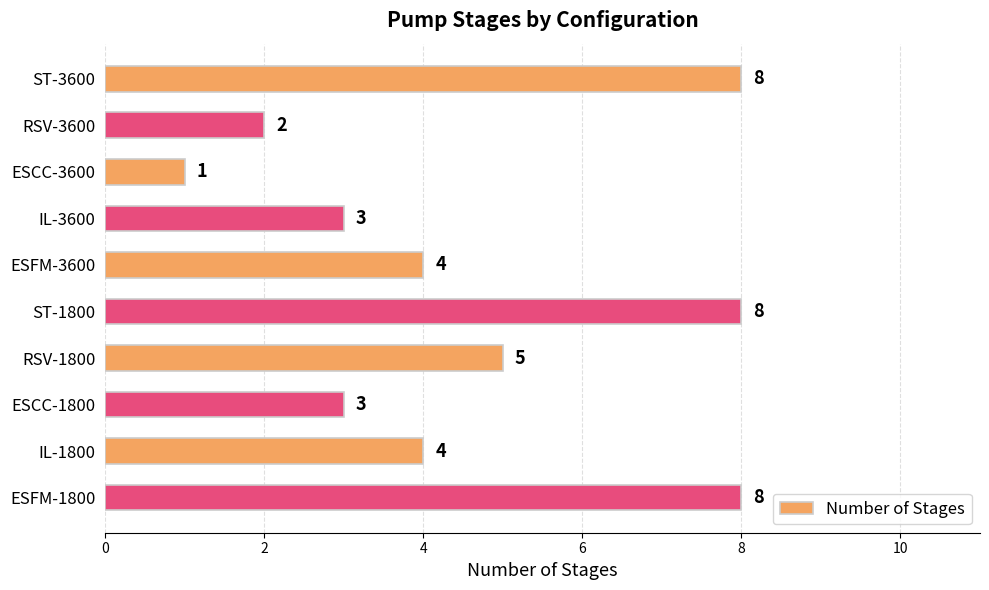

The chart shows a value of 4 at ESFM-3600. True or false?

True